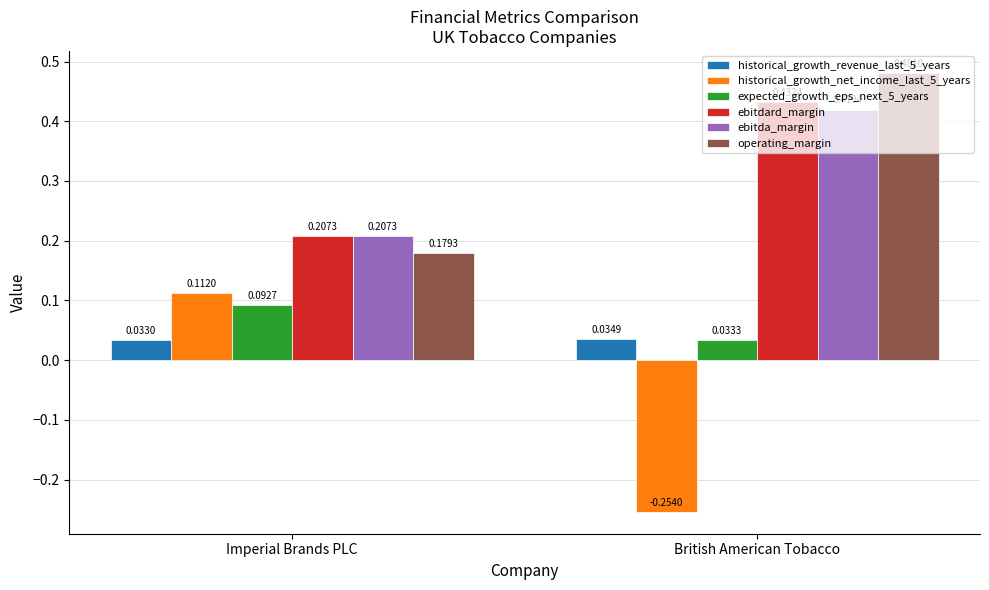

At which label does historical_growth_net_income_last_5_years reach its peak?

Imperial Brands PLC